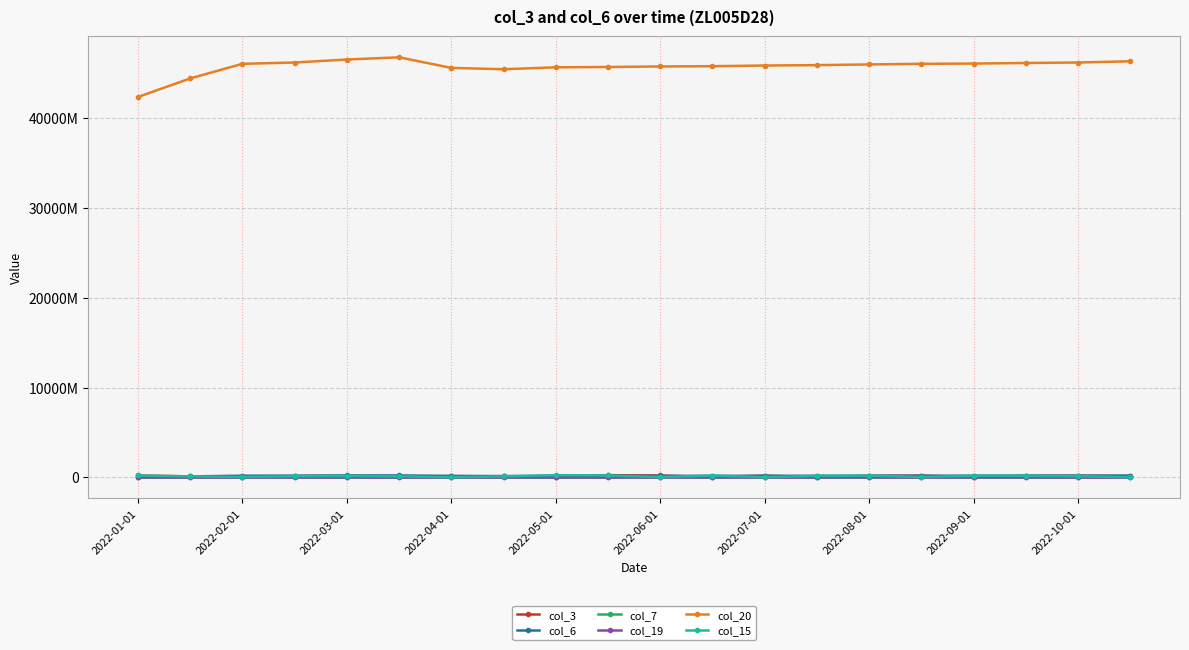

At which category does the chart reach its minimum across all series?

2022-01-01